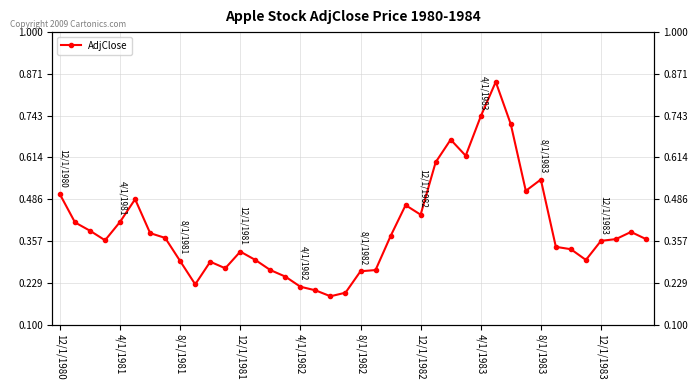

Is it true that the value at 15 is 0.4?

False